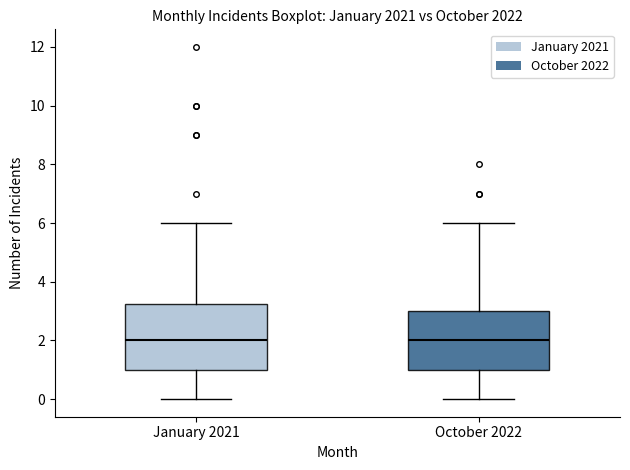

Where does the lower whisker of the box for January 2021 end on the y-axis? The values are not printed on the chart, so give them approximately, as read against the axis.

0.0